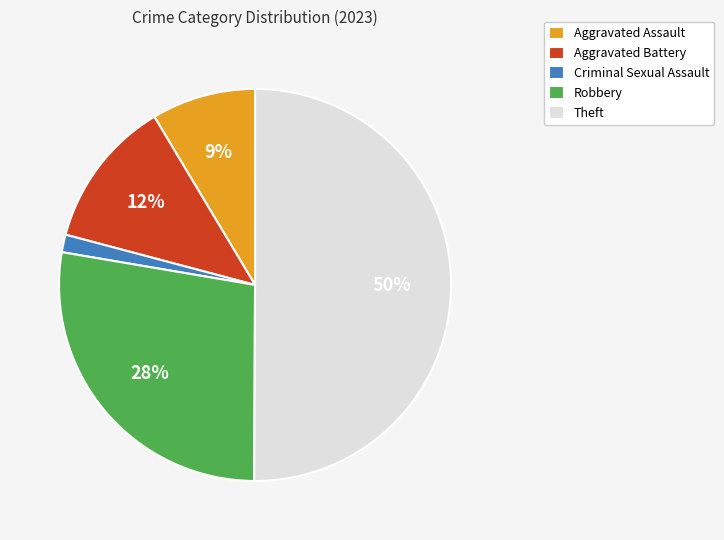

Which has a higher value, Robbery or Aggravated Battery?

Robbery